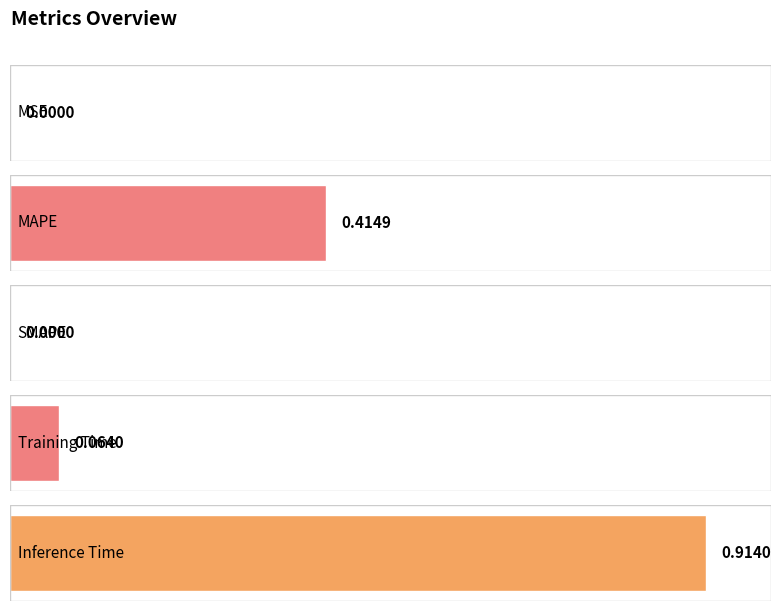

How many data points does each series have?

5